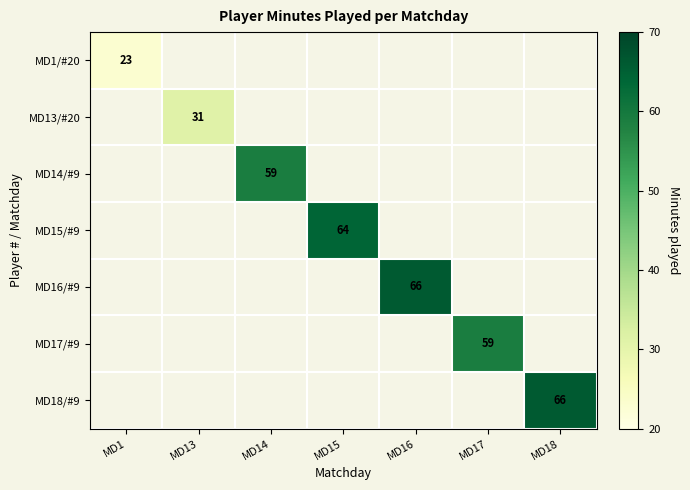

At how many categories does at least one series exceed 28?

6